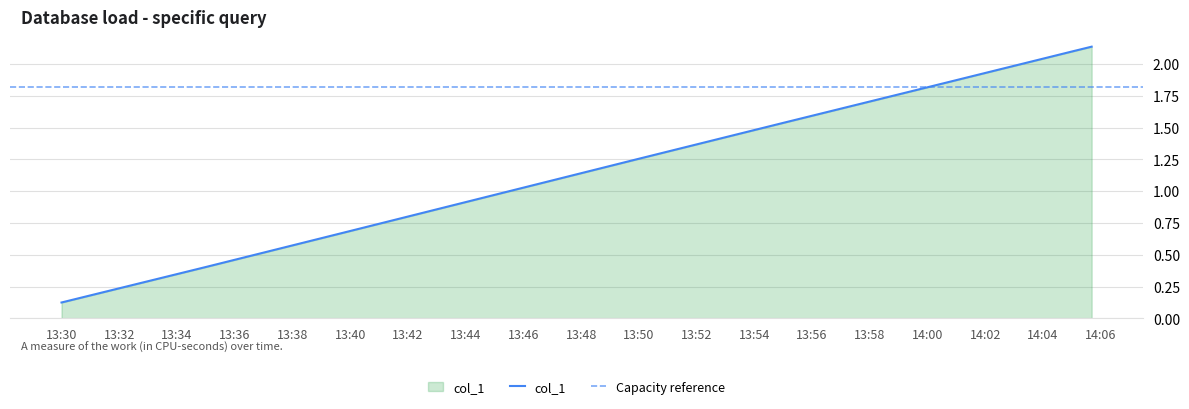

How many series are shown in this chart?

1